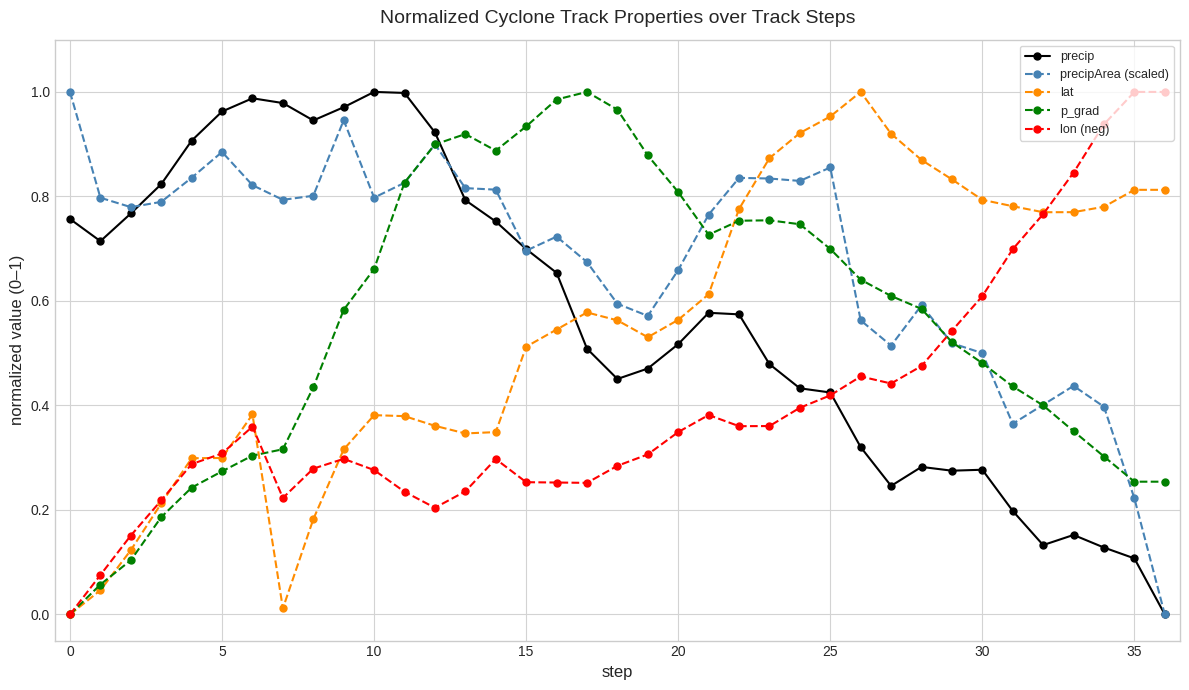

True or false: lon (neg) has more than 1 points higher than both neighbors.

True